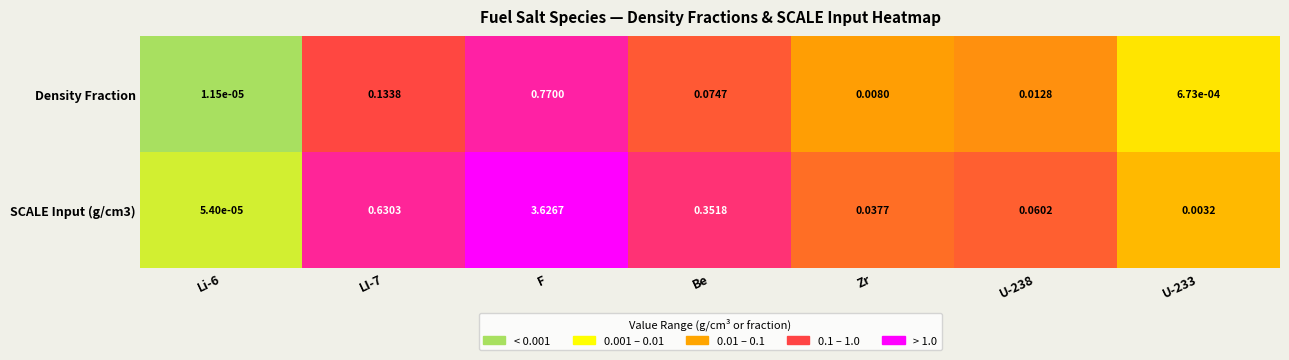

Count the number of data series in this chart.

2